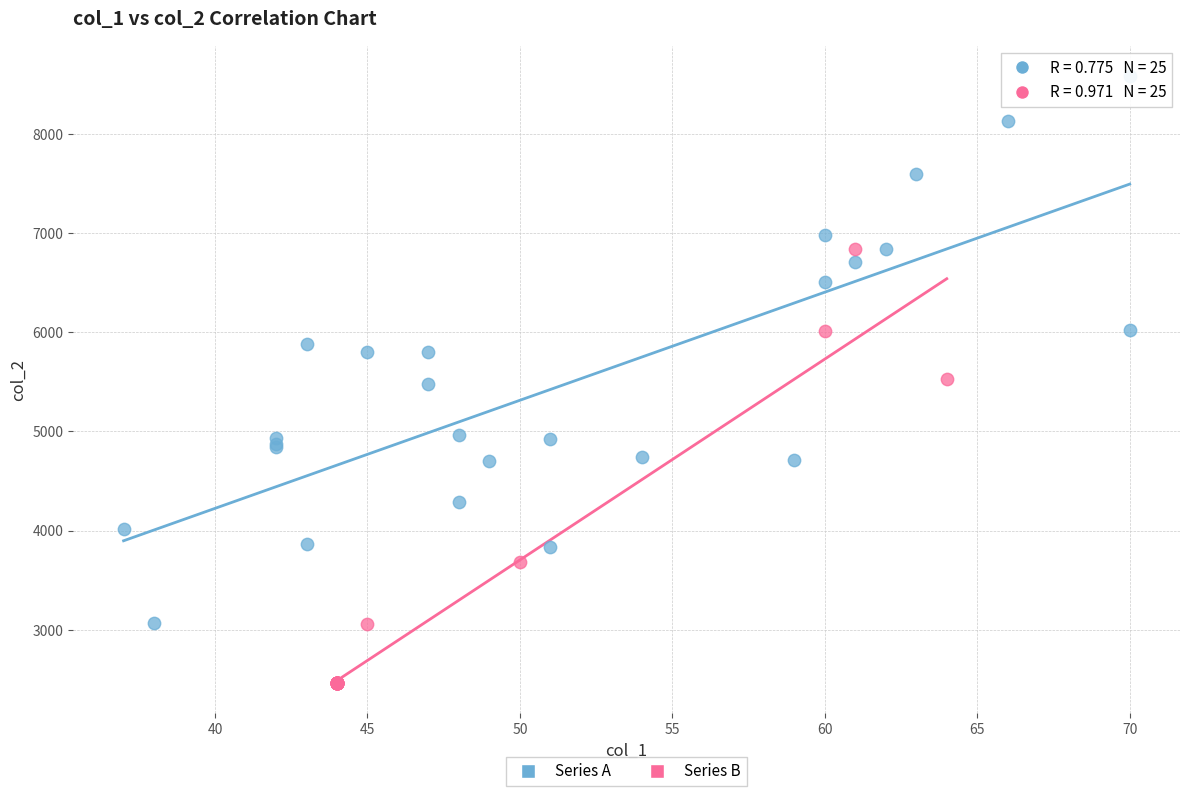

Which series has the widest spread of Y values?

Series A